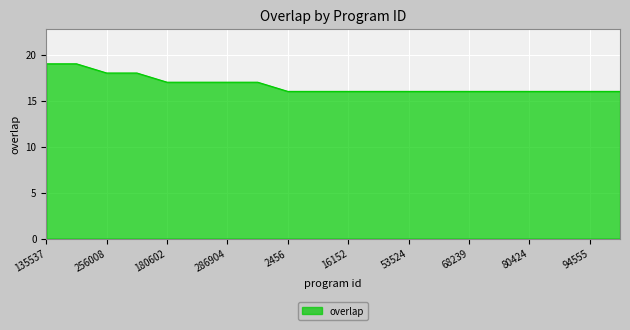

What is the smallest value displayed?

16